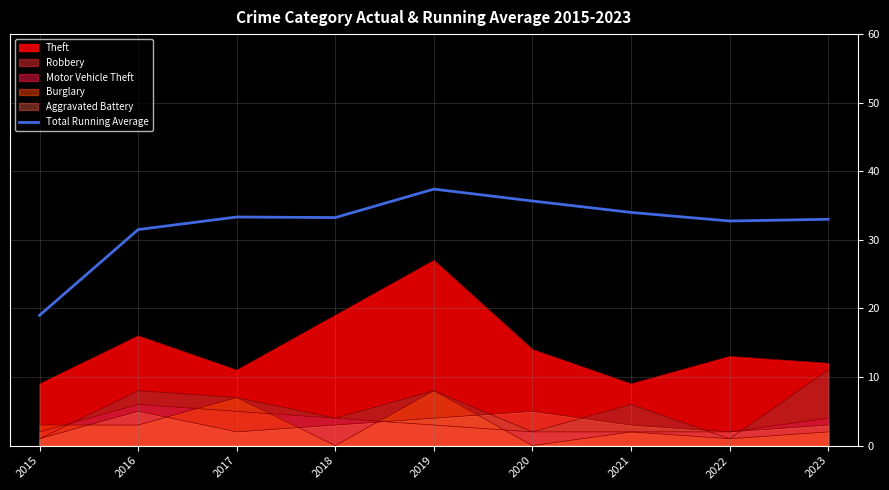

Rank the categories by value from lowest to highest.

2015, 2016, 2022, 2023, 2018, 2017, 2021, 2020, 2019